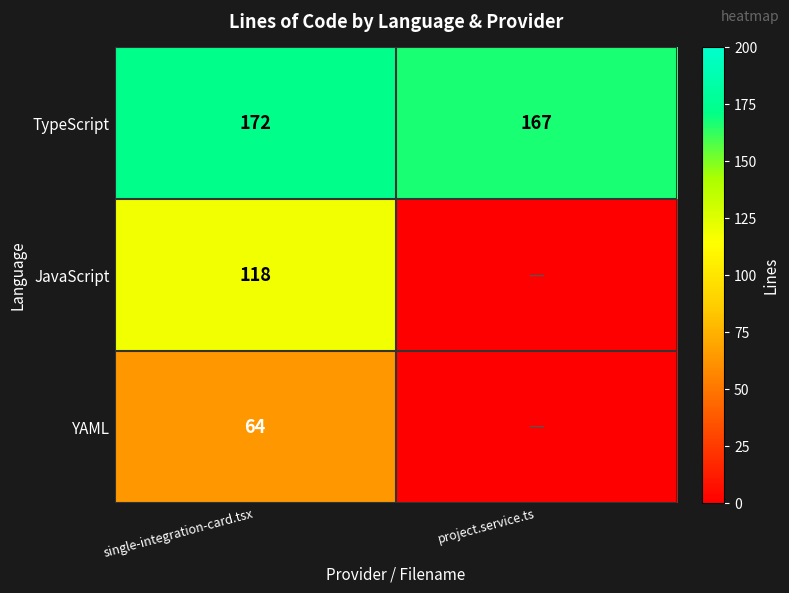

What is the difference between the highest and lowest values at project.service.ts?

167